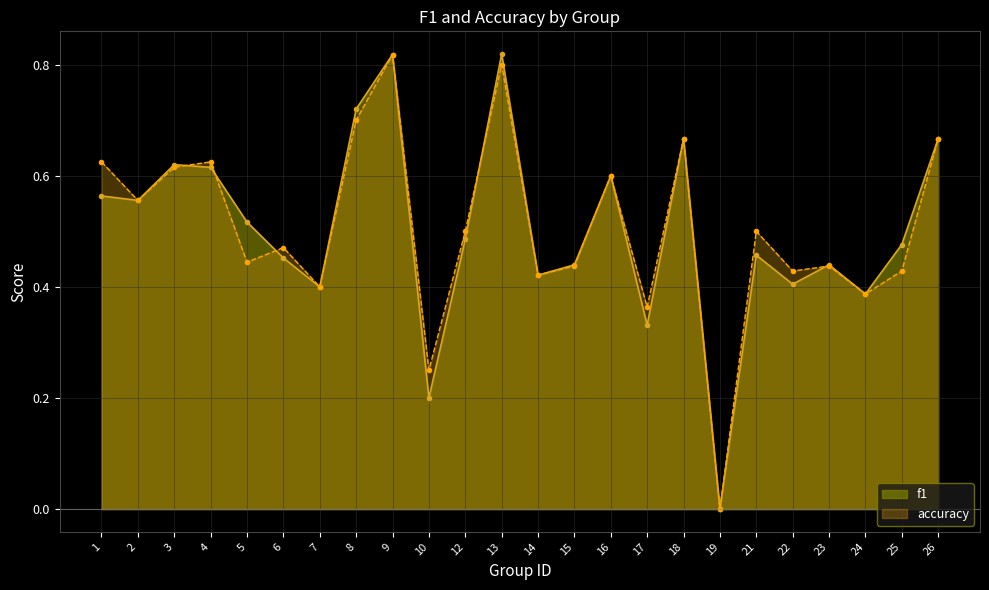

List the series in order of their overall mean, highest first.

accuracy, f1